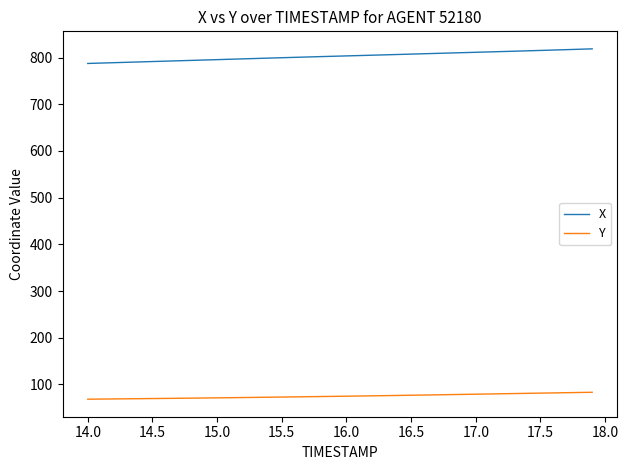

List the series in order of their peak value, lowest first.

Y, X